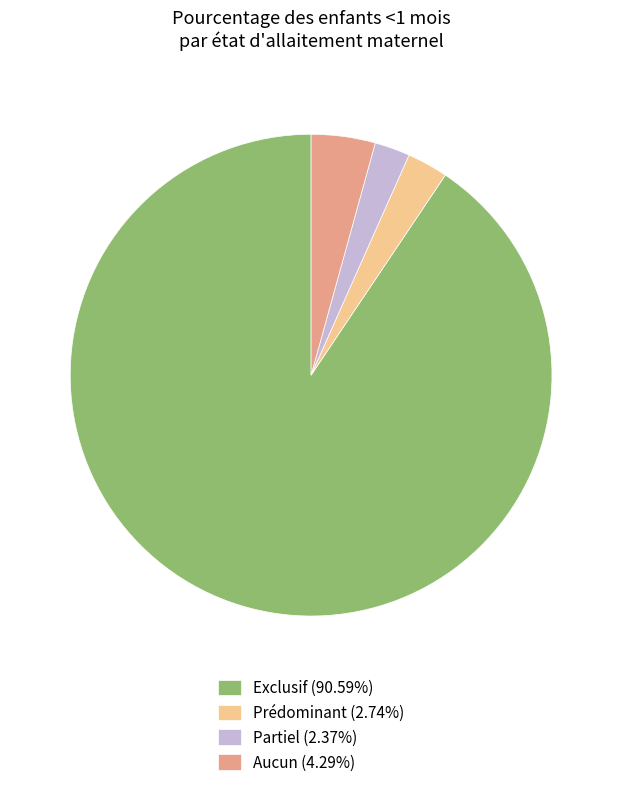

Count the number of slices in the pie.

4